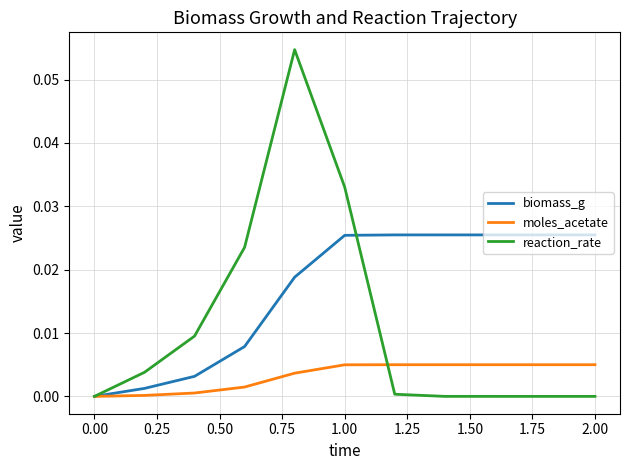

Rank the series by their maximum value, from highest to lowest.

reaction_rate, biomass_g, moles_acetate